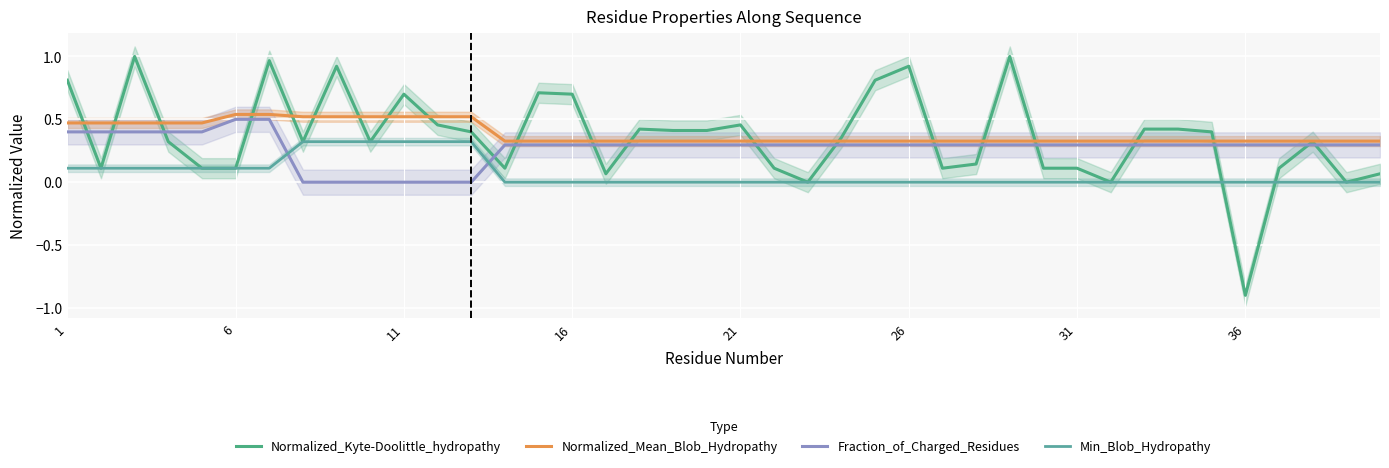

The value of Normalized_Mean_Blob_Hydropathy at 23 is 0.1. True or false?

False